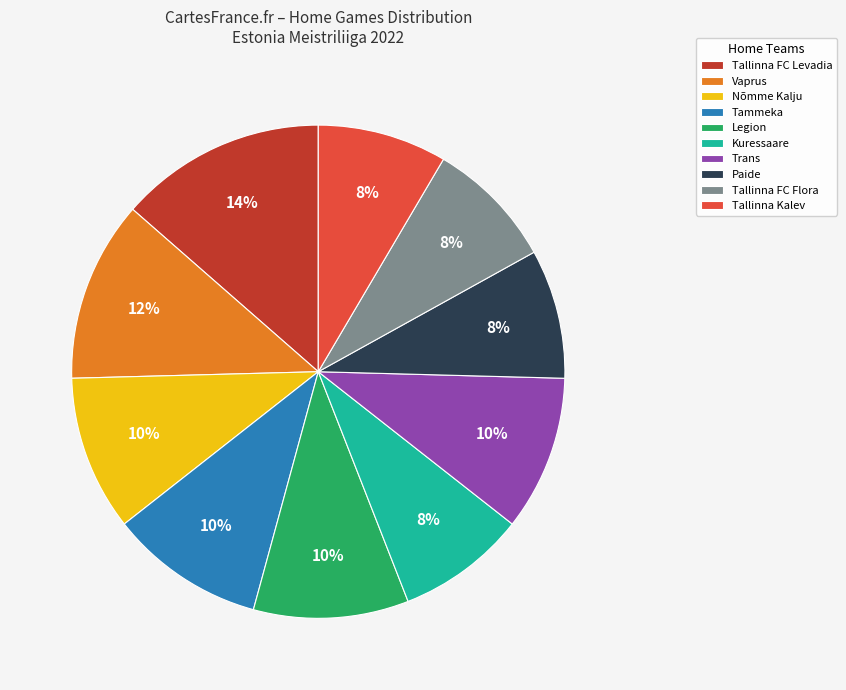

Count the number of slices in the pie.

10